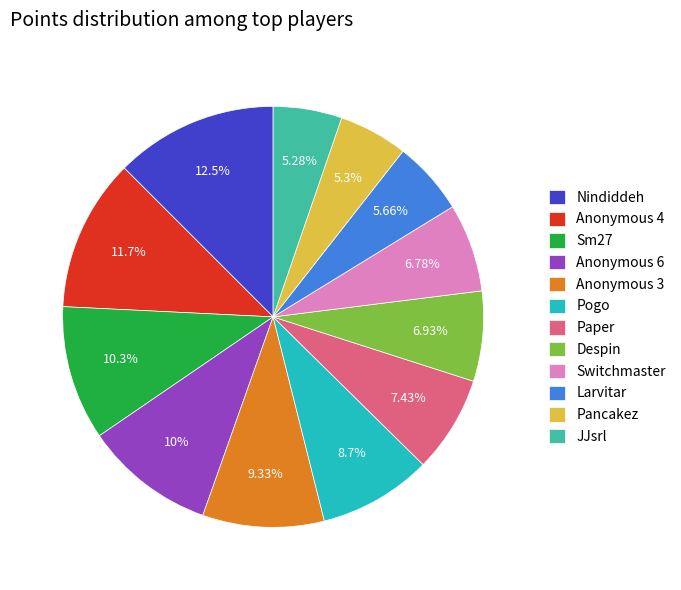

What percentage do Switchmaster and Anonymous 3 together represent?

16.1%